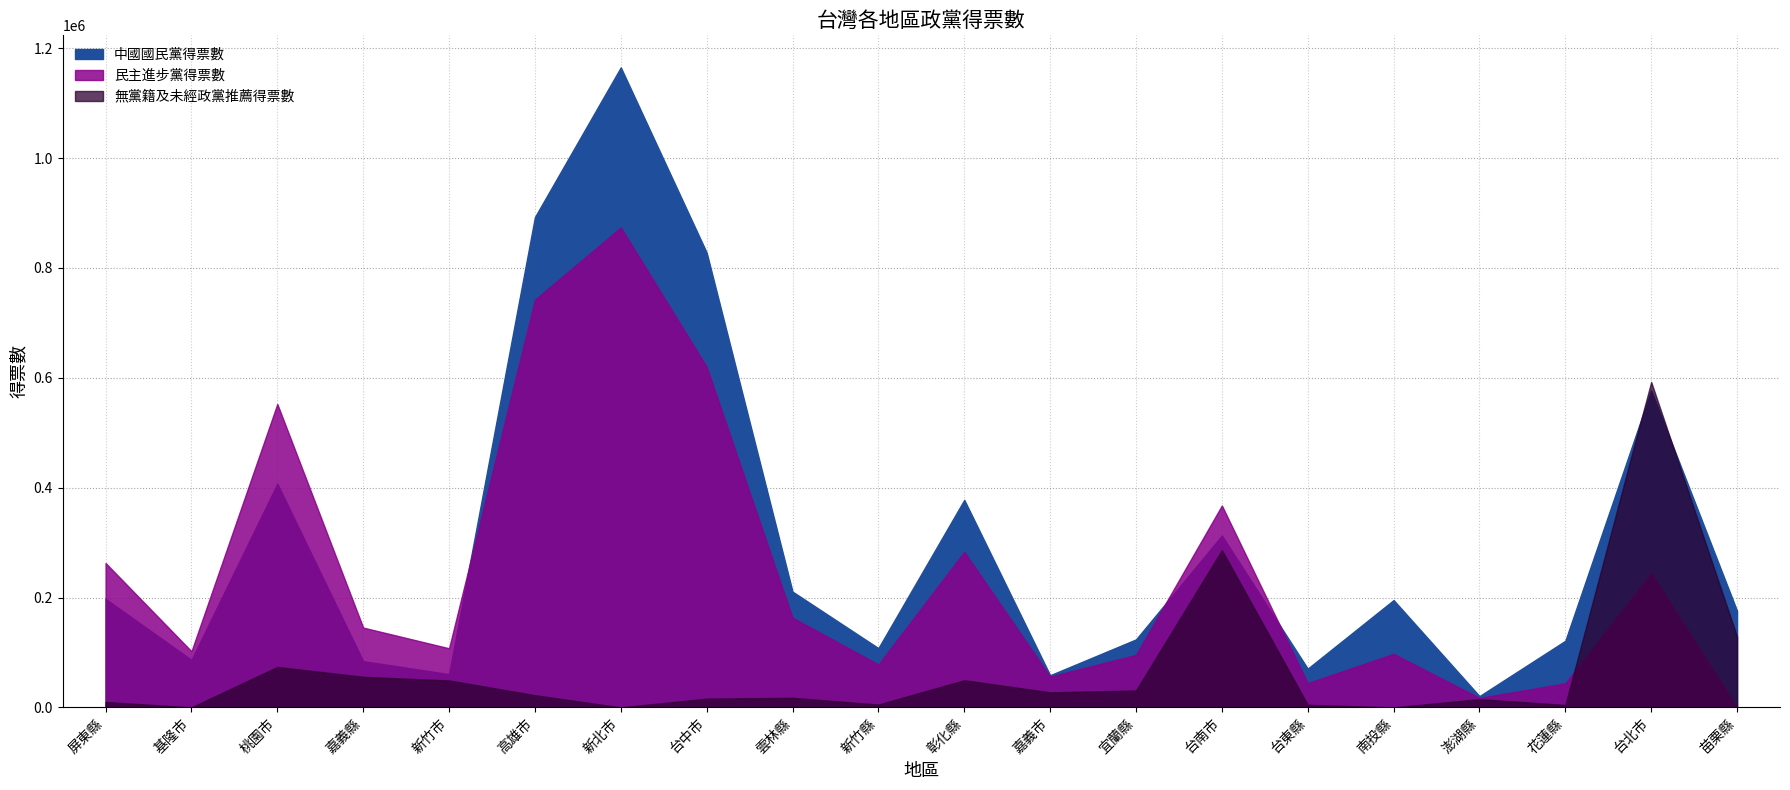

What is the value of the 中國國民黨得票數 point at the 1st from the left?

197518